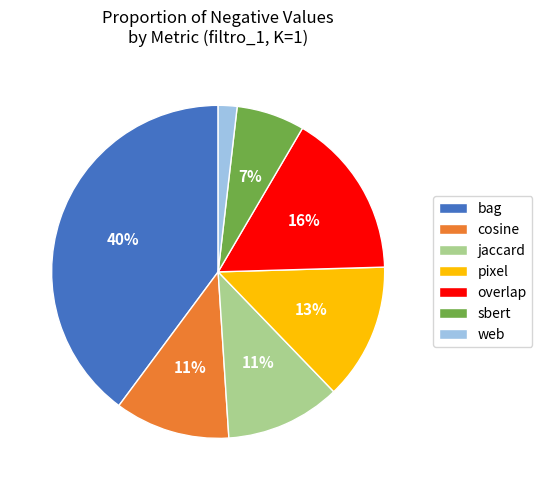

To the nearest percent, what is the difference between the pixel and overlap slice percentages?

3%